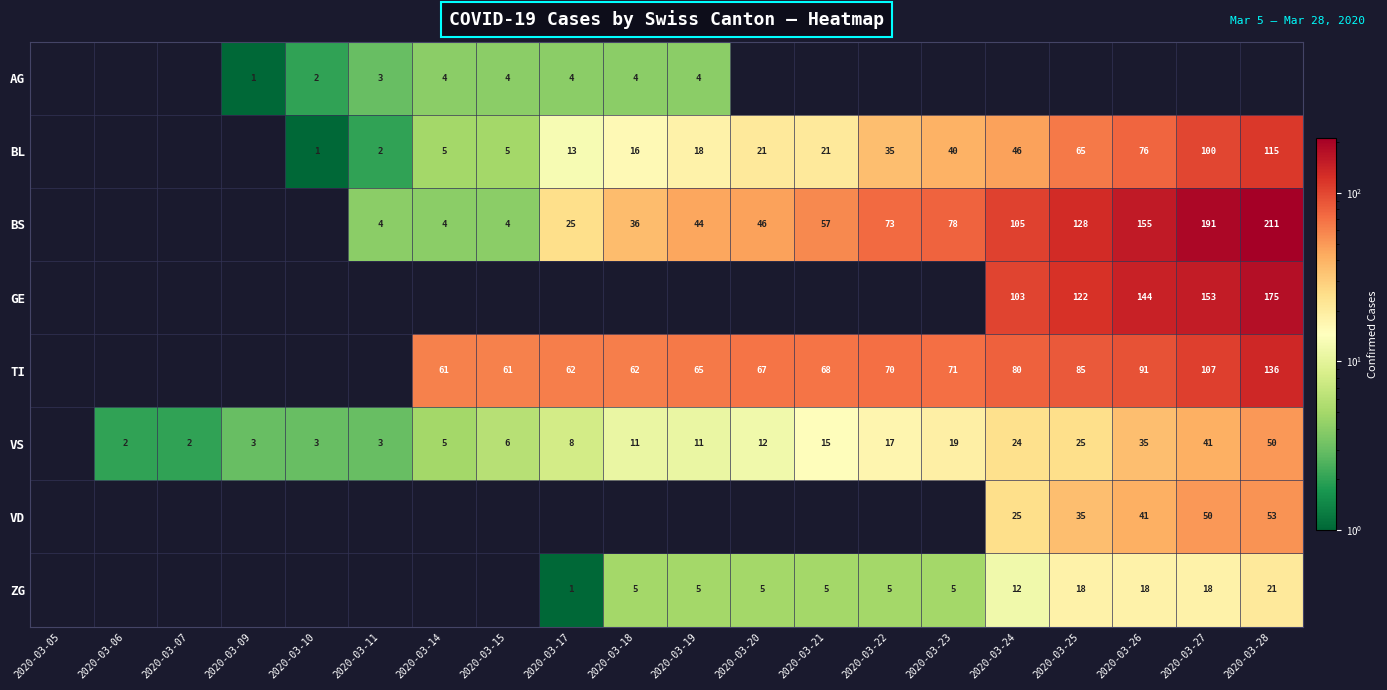

Is the value of TI at 2020-03-14 greater than the value of ZG at 2020-03-21?

Yes